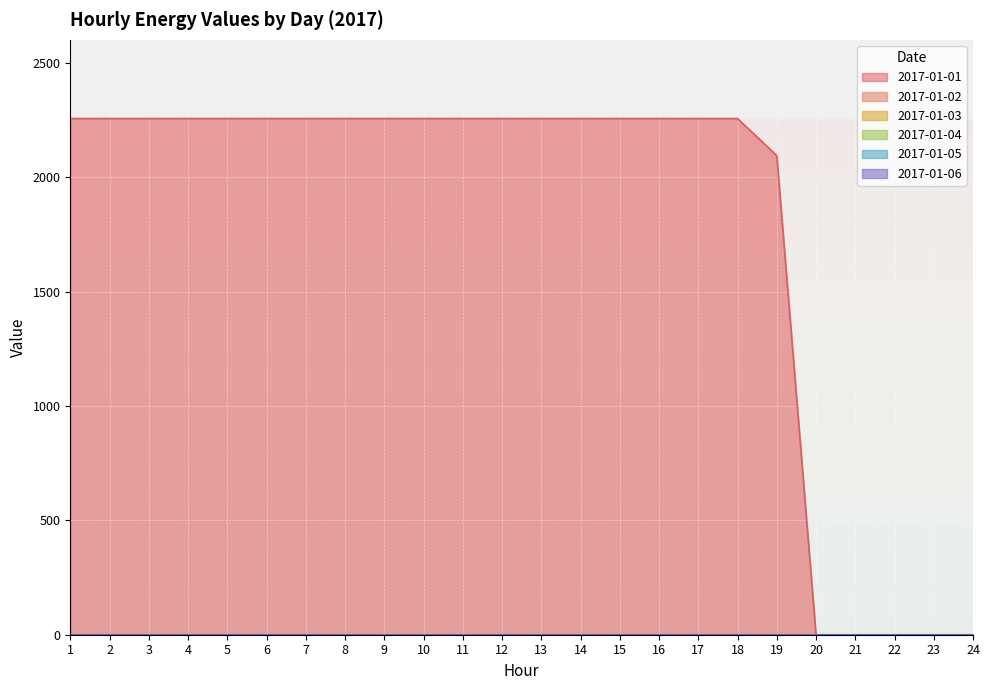

Reading left to right, transcribe all the data shown in this chart.

2017-01-01: 1=2256	2=2256	3=2256	4=2256	5=2256	6=2256	7=2256	8=2256	9=2256	10=2256	11=2256	12=2256	13=2256	14=2256	15=2256	16=2256	17=2256	18=2256	19=2094	20=0	21=0	22=0	23=0	24=0
2017-01-02: 1=0	2=0	3=0	4=0	5=0	6=0	7=0	8=0	9=0	10=0	11=0	12=0	13=0	14=0	15=0	16=0	17=0	18=0	19=0	20=0	21=0	22=0	23=0	24=0
2017-01-03: 1=0	2=0	3=0	4=0	5=0	6=0	7=0	8=0	9=0	10=0	11=0	12=0	13=0	14=0	15=0	16=0	17=0	18=0	19=0	20=0	21=0	22=0	23=0	24=0
2017-01-04: 1=0	2=0	3=0	4=0	5=0	6=0	7=0	8=0	9=0	10=0	11=0	12=0	13=0	14=0	15=0	16=0	17=0	18=0	19=0	20=0	21=0	22=0	23=0	24=0
2017-01-05: 1=0	2=0	3=0	4=0	5=0	6=0	7=0	8=0	9=0	10=0	11=0	12=0	13=0	14=0	15=0	16=0	17=0	18=0	19=0	20=0	21=0	22=0	23=0	24=0
2017-01-06: 1=0	2=0	3=0	4=0	5=0	6=0	7=0	8=0	9=0	10=0	11=0	12=0	13=0	14=0	15=0	16=0	17=0	18=0	19=0	20=0	21=0	22=0	23=0	24=0